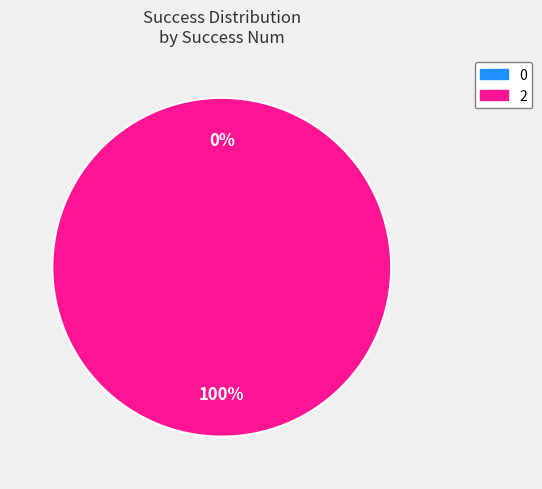

Rank the categories by value from lowest to highest.

0, 2